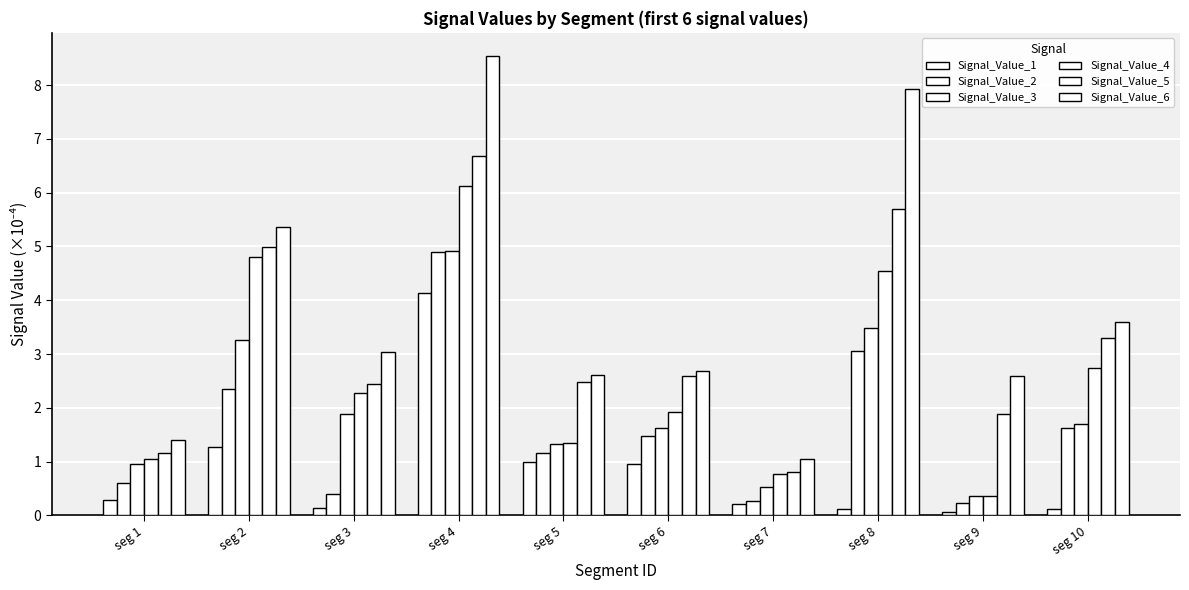

How many bars are there in total?

60